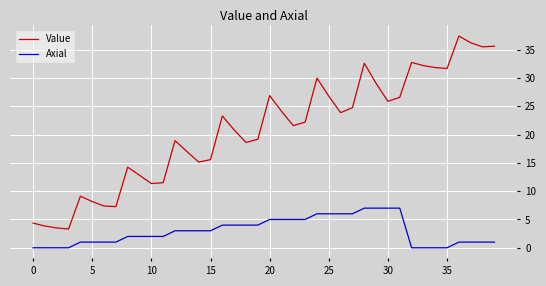

What is the difference between the maximum and minimum values in the Axial series?

7.0